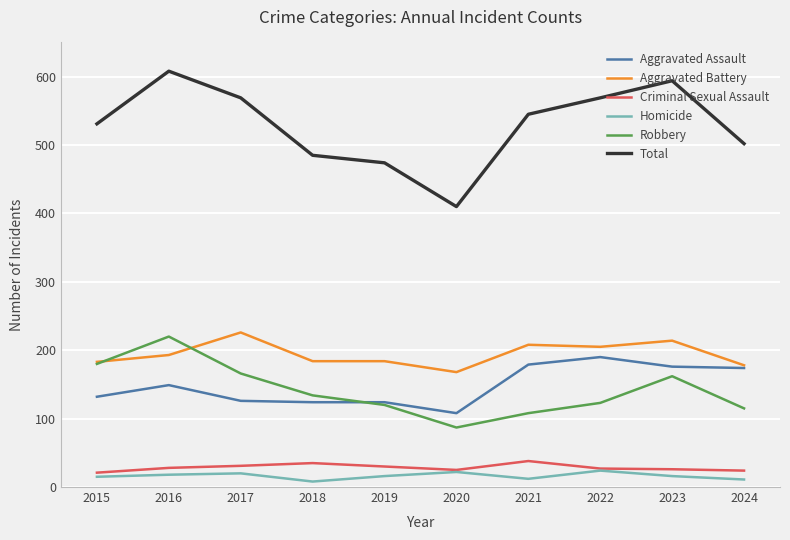

Which series has the widest spread of values?

Total